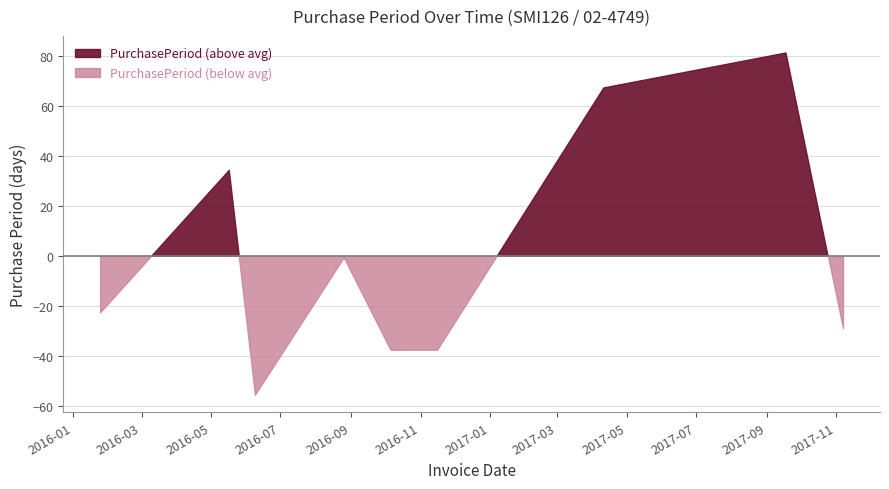

List the labels in order of value, smallest first.

2016-06-09, 2016-10-06, 2016-11-16, 2017-11-07, 2016-01-25, 2016-08-26, 2016-05-17, 2017-04-11, 2017-09-18